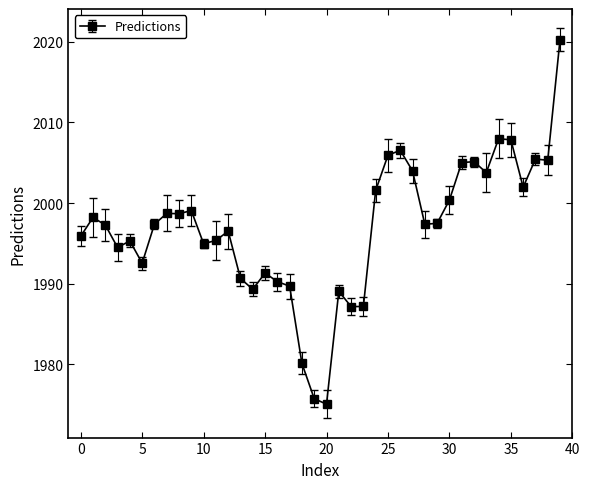

What is the greatest value displayed?

2020.3